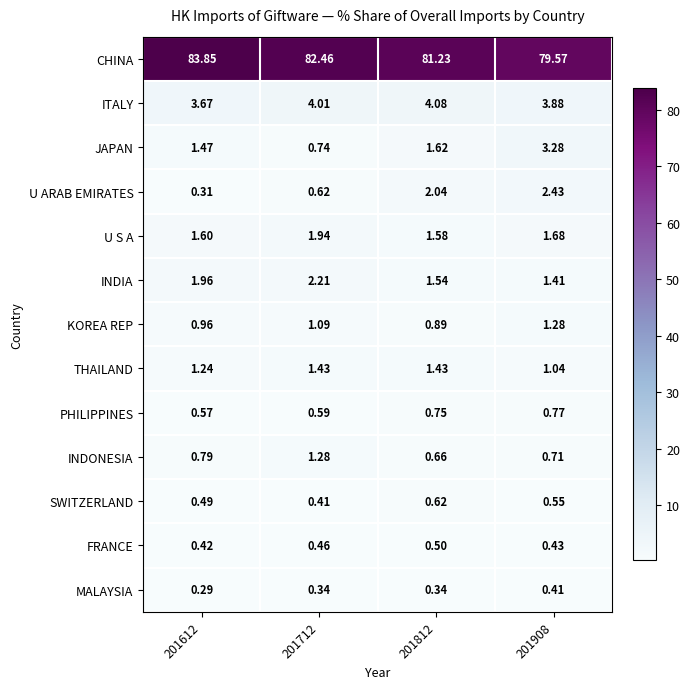

At how many categories does at least one series exceed 79?

4